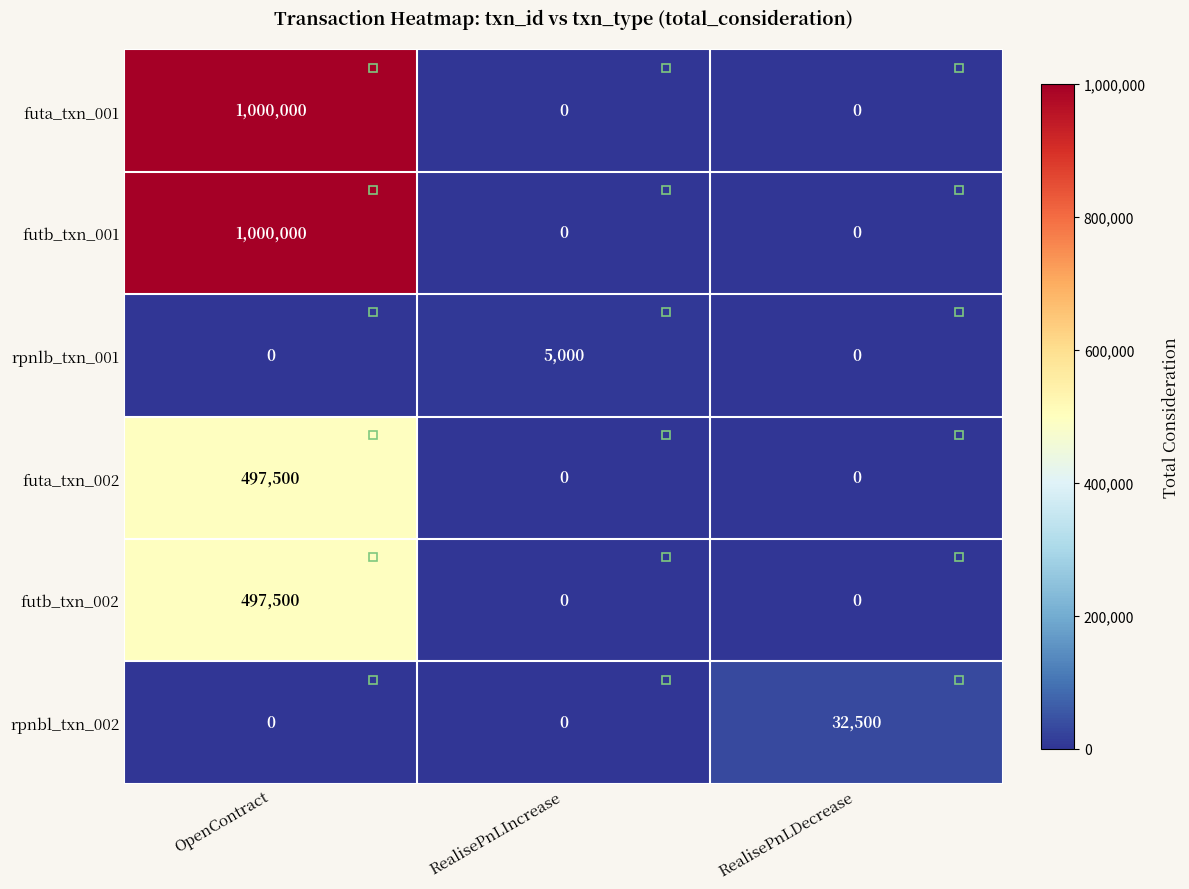

What is the difference between the futb_txn_001 values at OpenContract and RealisePnLDecrease?

1000000